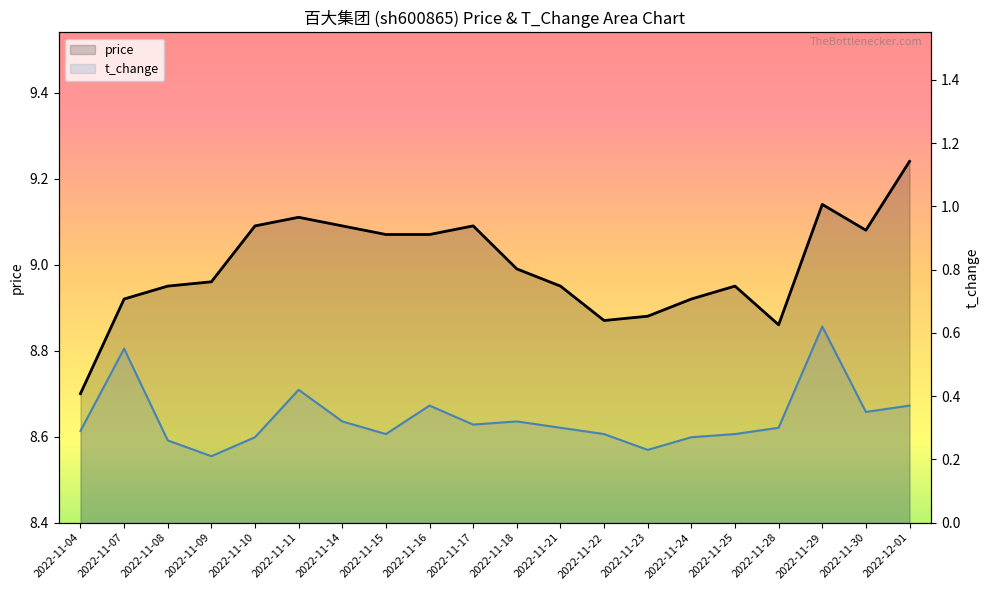

What value does the t_change series have at 2022-11-21?

0.3